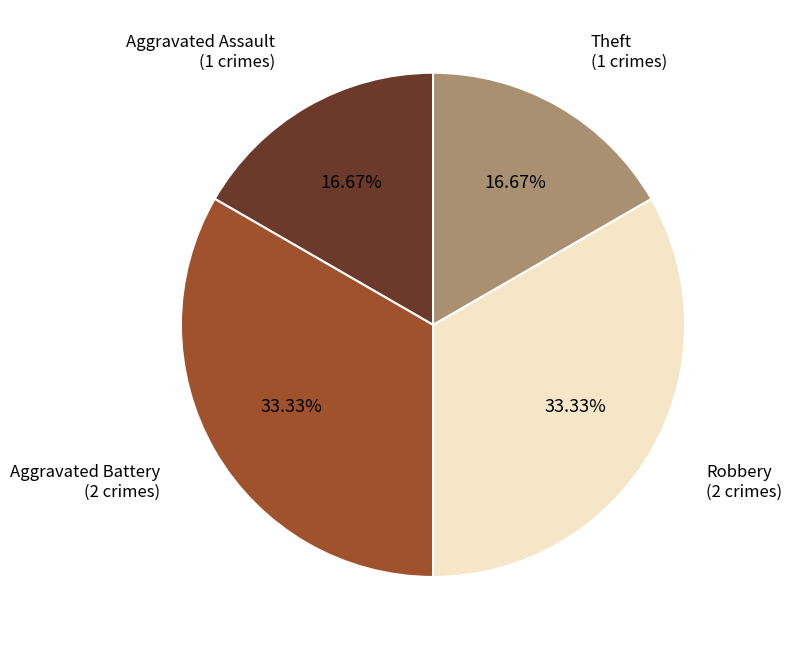

Is there a majority slice in this chart?

No